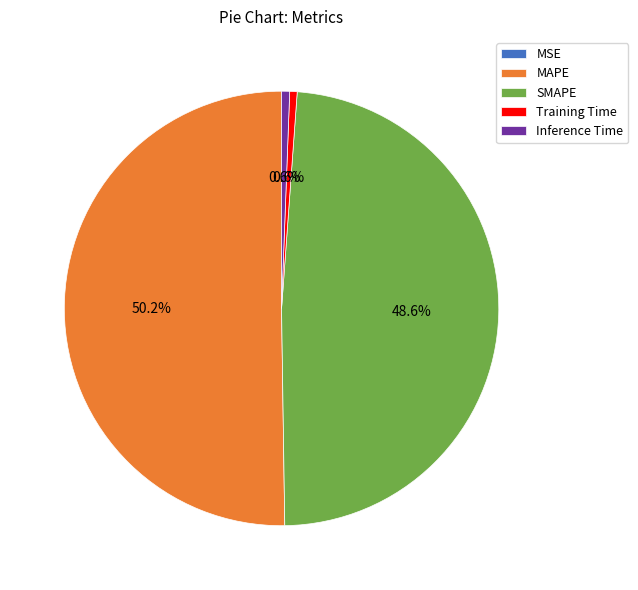

Between Inference Time and MAPE, which is larger?

MAPE